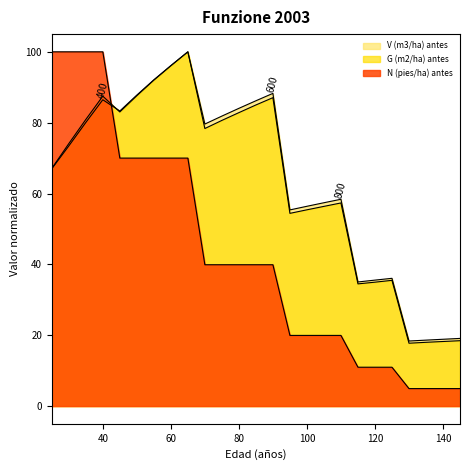

How many lines are shown in the chart?

3